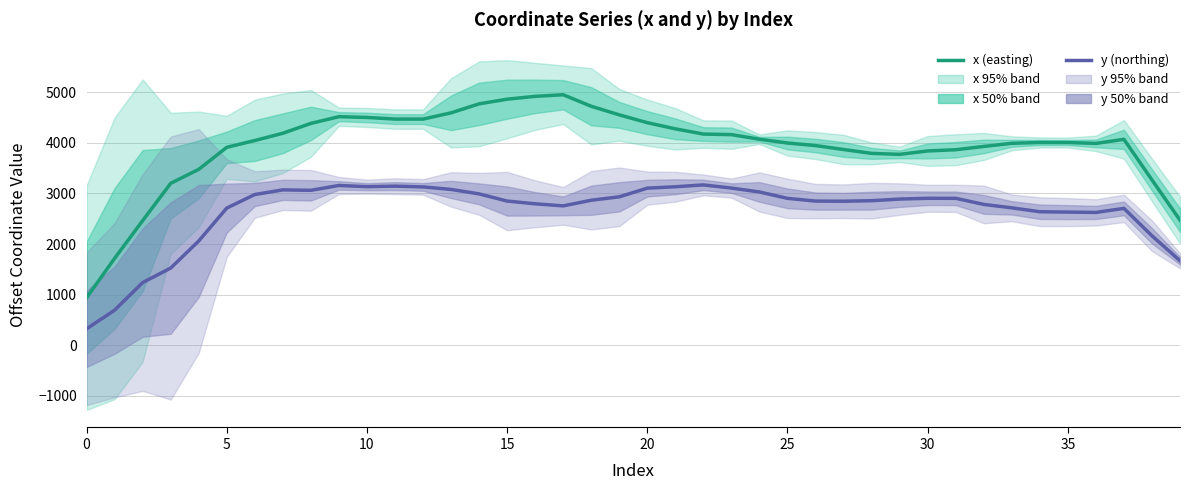

In y (northing), how many points are lower than both neighbors (excluding endpoints)?

5